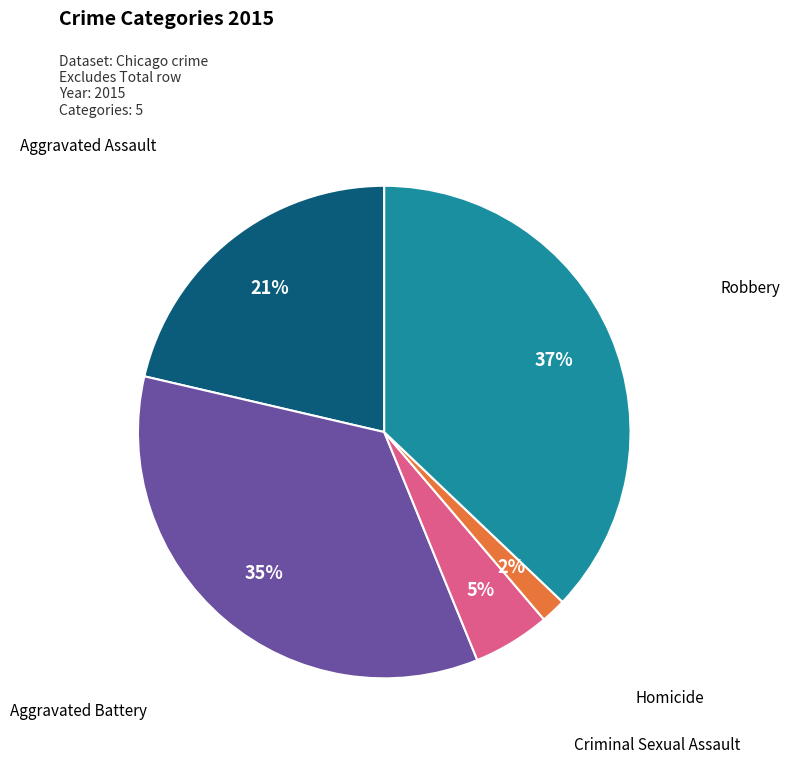

How many slices are in this pie chart?

5